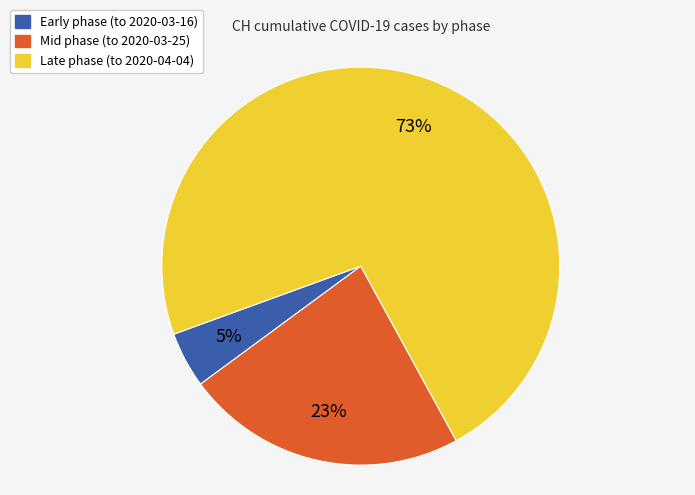

Is the sum of Early phase (to 2020-03-16) and Late phase (to 2020-04-04) greater than half?

Yes